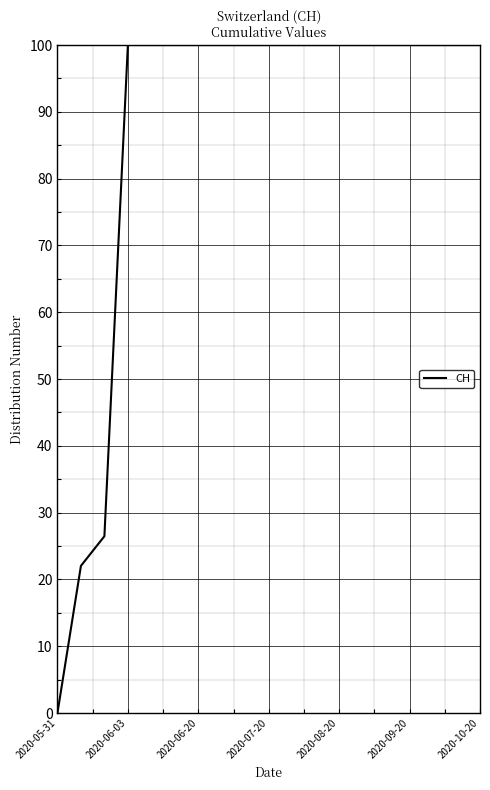

What is the difference between the maximum and minimum values?

100.0